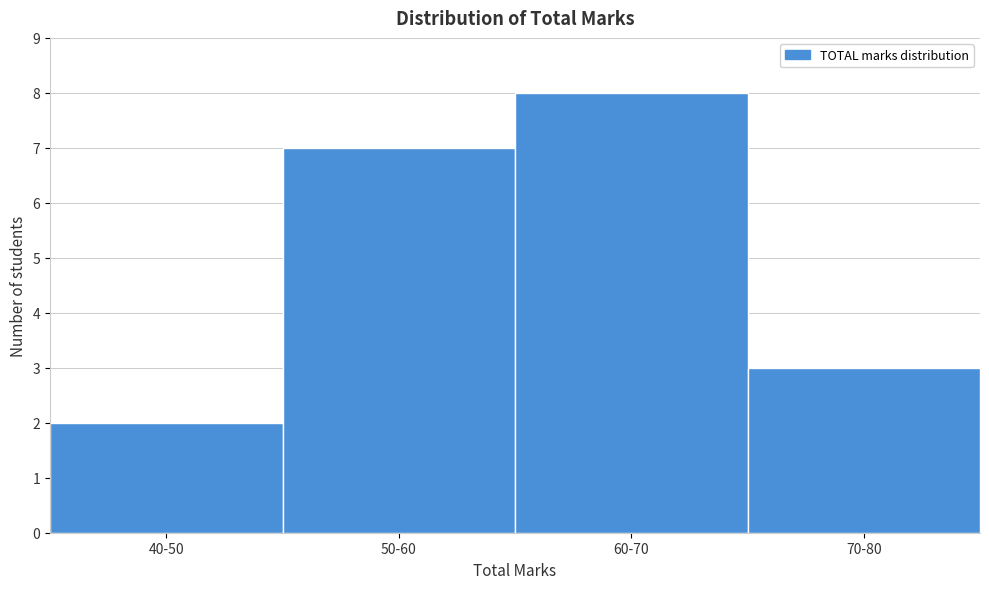

Reading left to right, list all the values displayed in this chart.

40-50=2	50-60=7	60-70=8	70-80=3